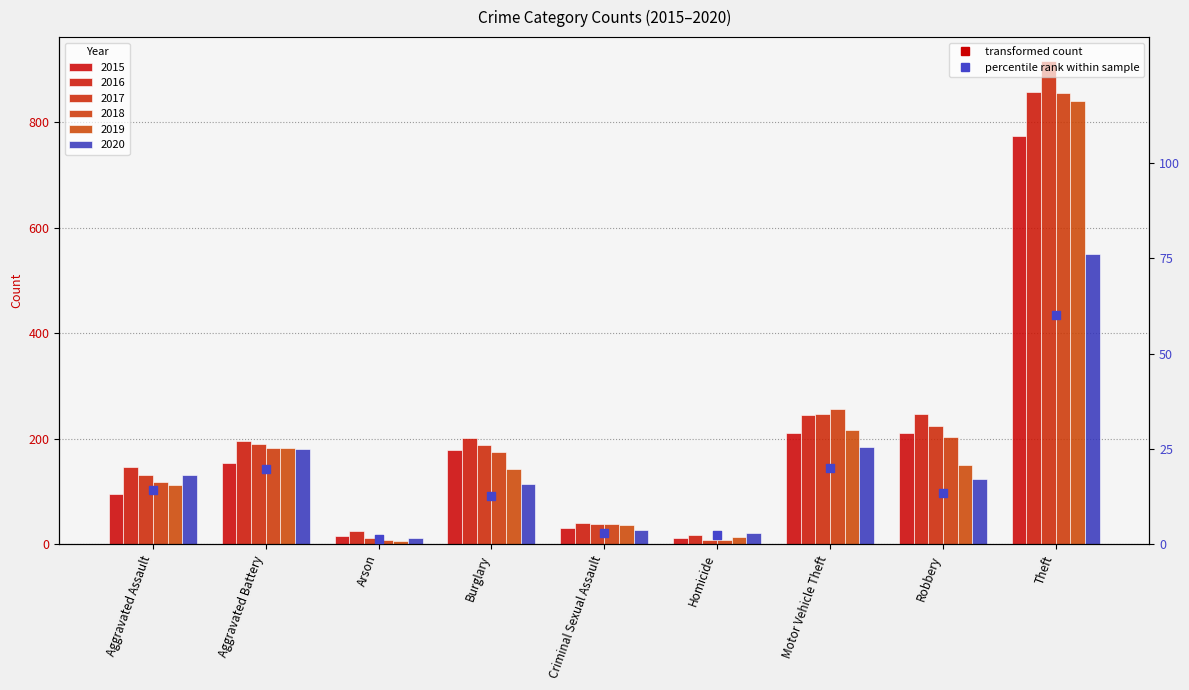

Between Criminal Sexual Assault and Aggravated Battery, which is larger?

Aggravated Battery